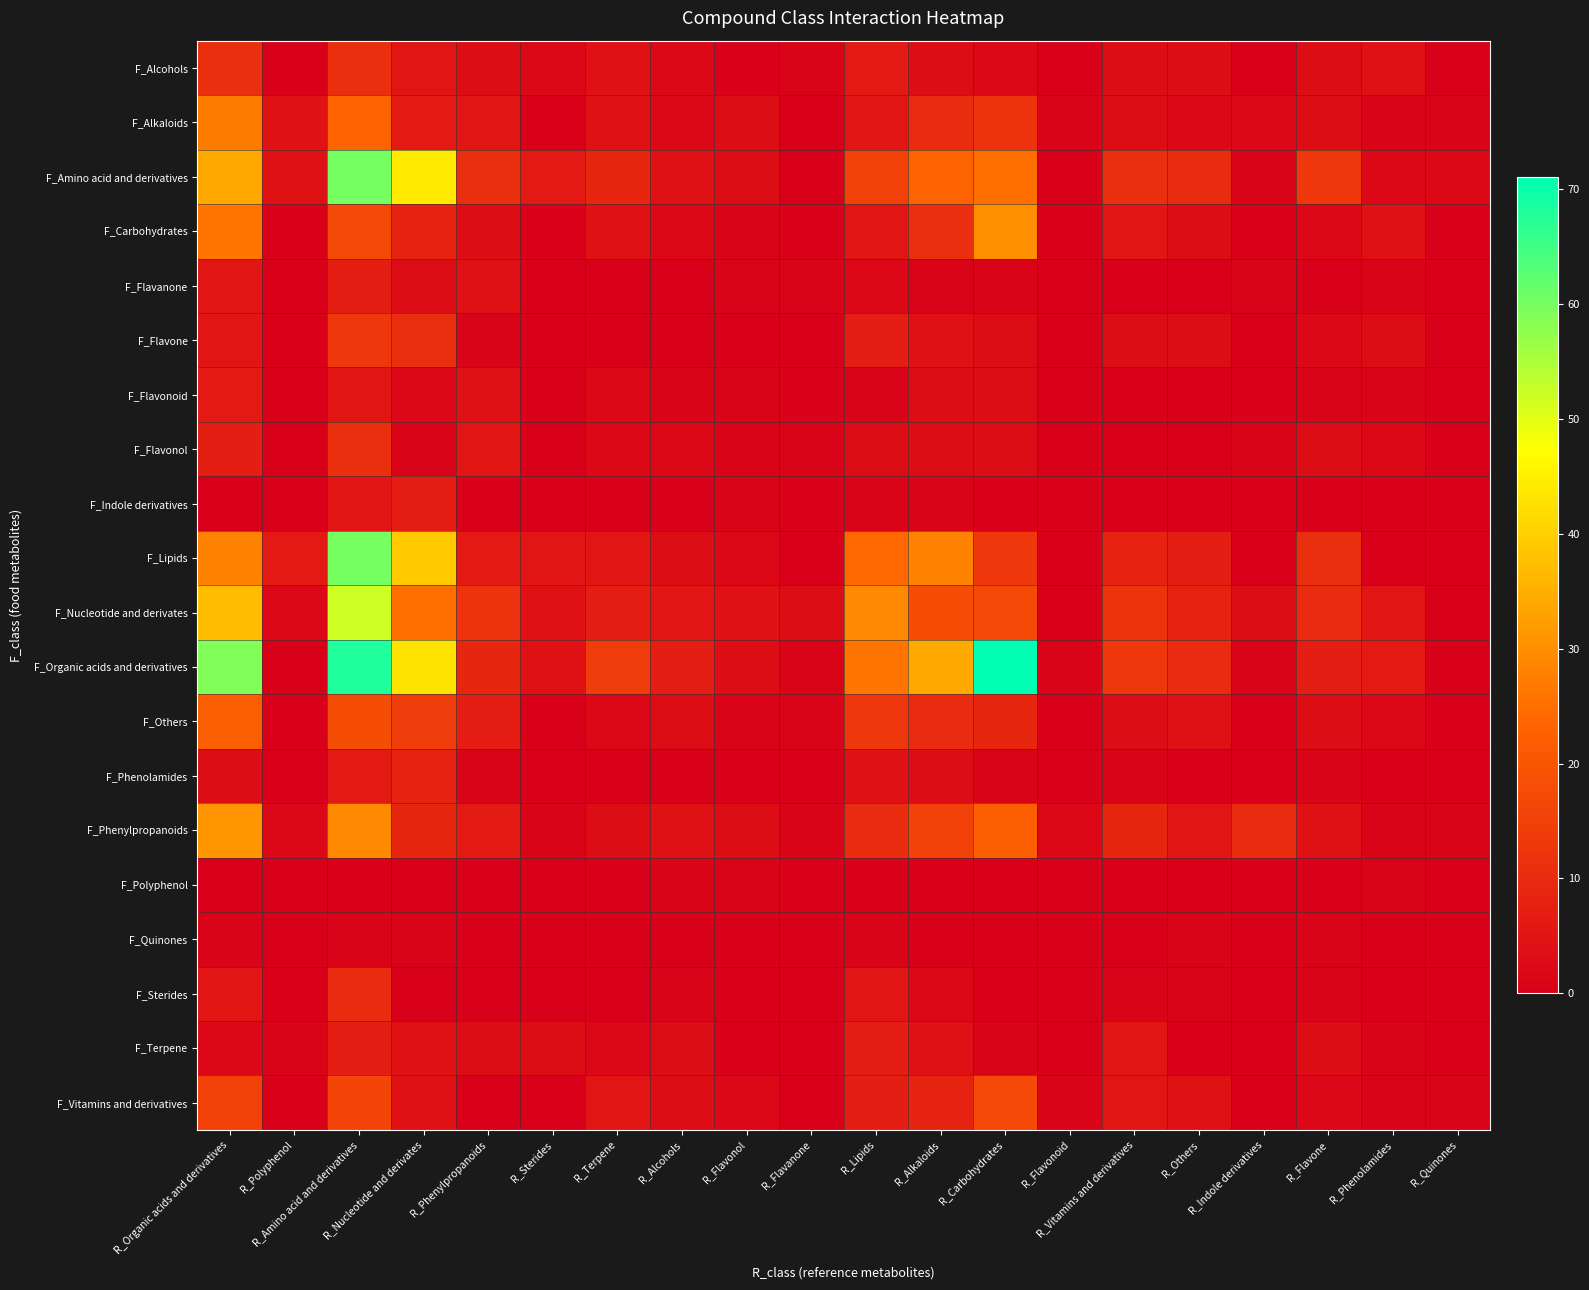

Which series changed the most between R_Flavanone and R_Others?

F_Amino acid and derivatives